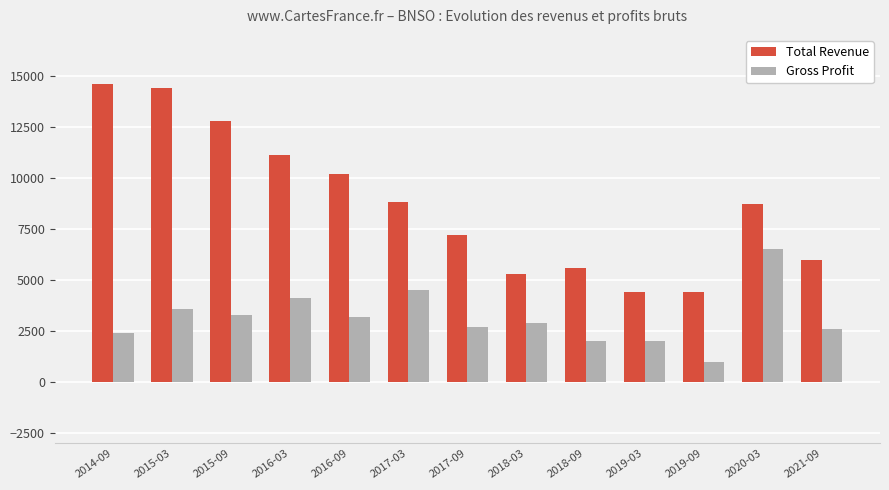

What is the minimum value for Total Revenue?

4400